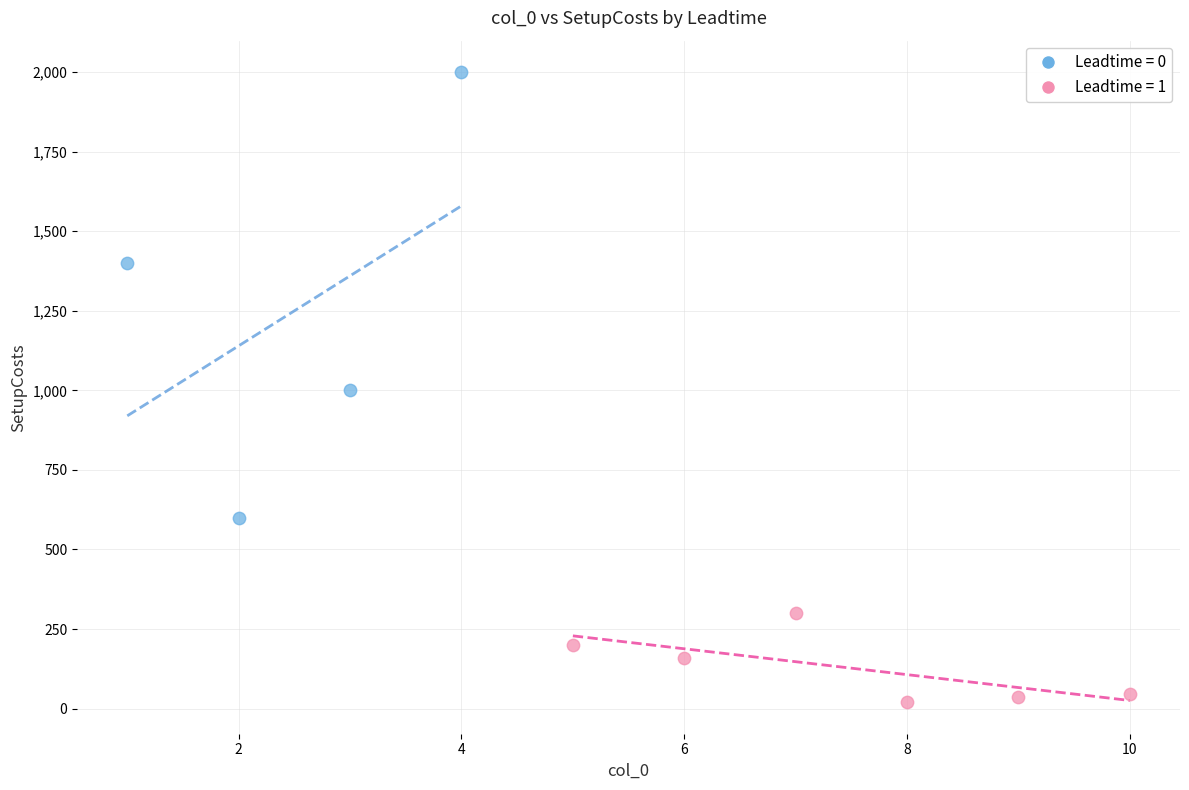

Which series reaches the minimum Y coordinate?

Leadtime = 1